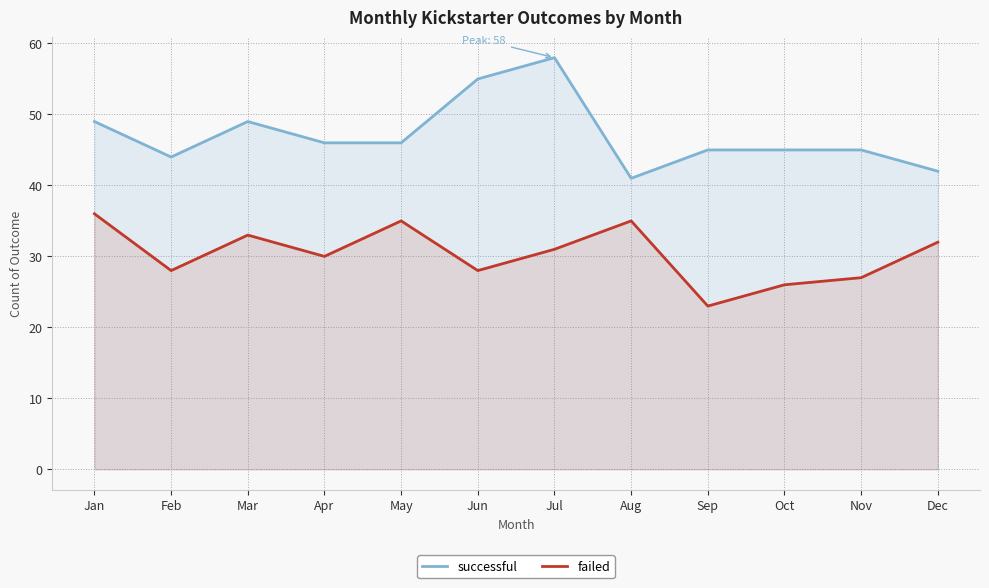

What is the average value of the failed series?

30